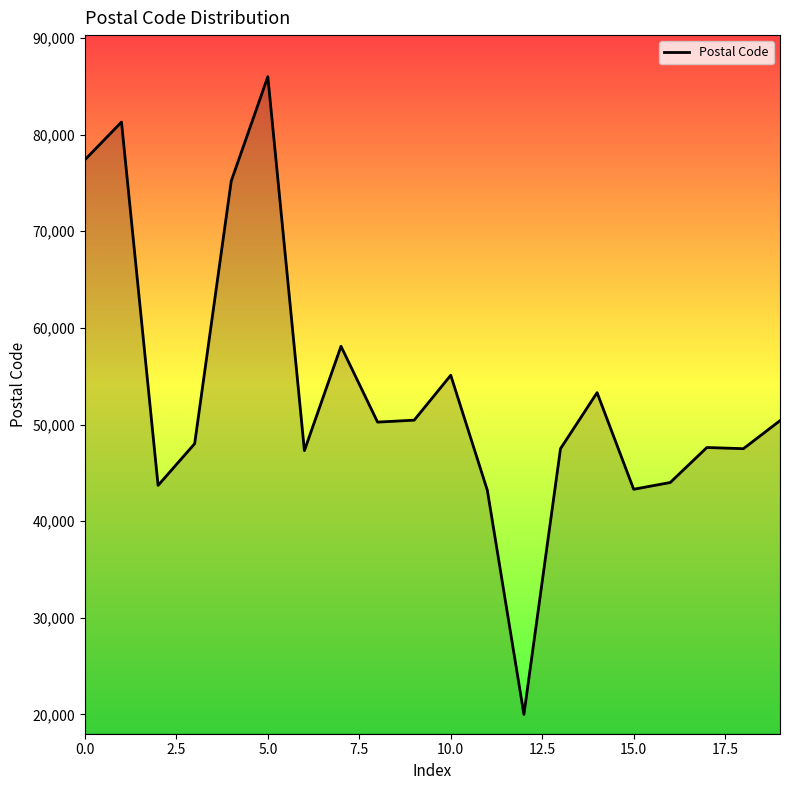

What is the difference between the maximum and minimum values?

66000